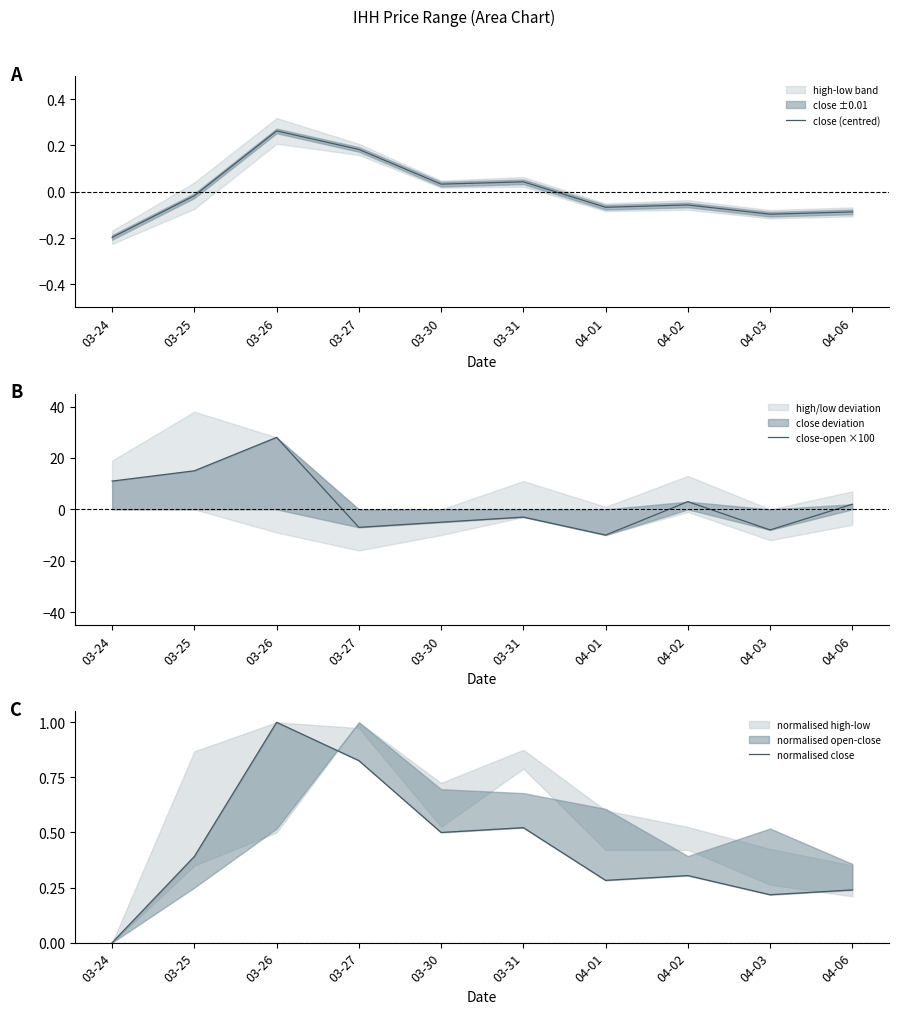

The close (centred) series shows 0.3 at 03-27. True or false?

False